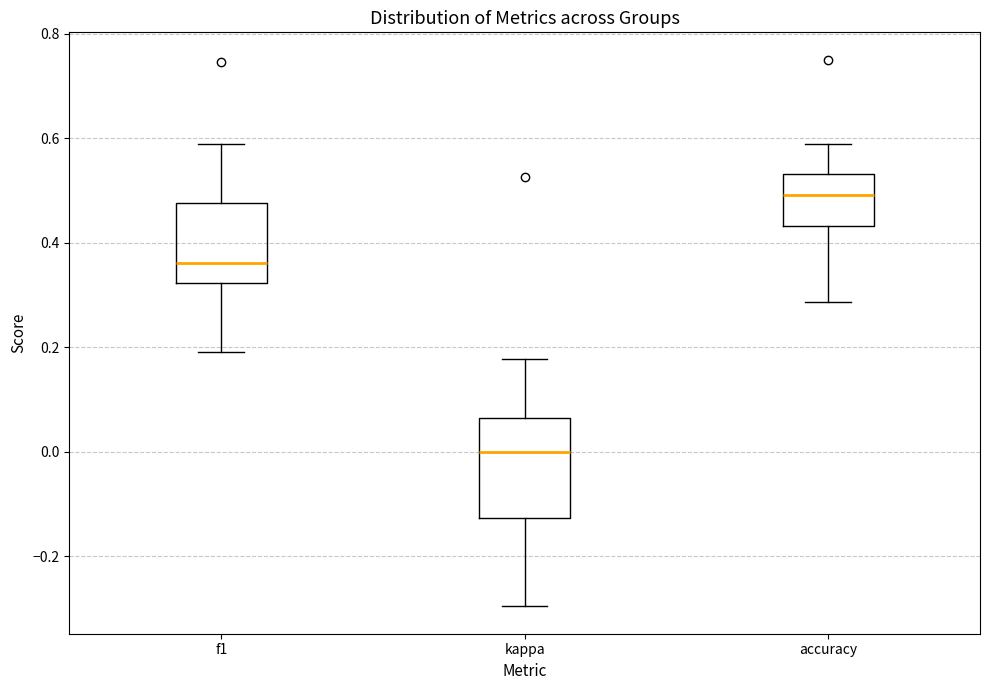

Reading left to right, read every box against the y-axis: the position of its median line, the range the box covers, and the ends of its whiskers. The values are not printed on the chart, so give them approximately, as read against the axis.

f1: median 0.36, box 0.32 to 0.48, whiskers 0.20 to 0.58
kappa: median 0.00, box -0.12 to 0.06, whiskers -0.30 to 0.18
accuracy: median 0.50, box 0.44 to 0.54, whiskers 0.28 to 0.58